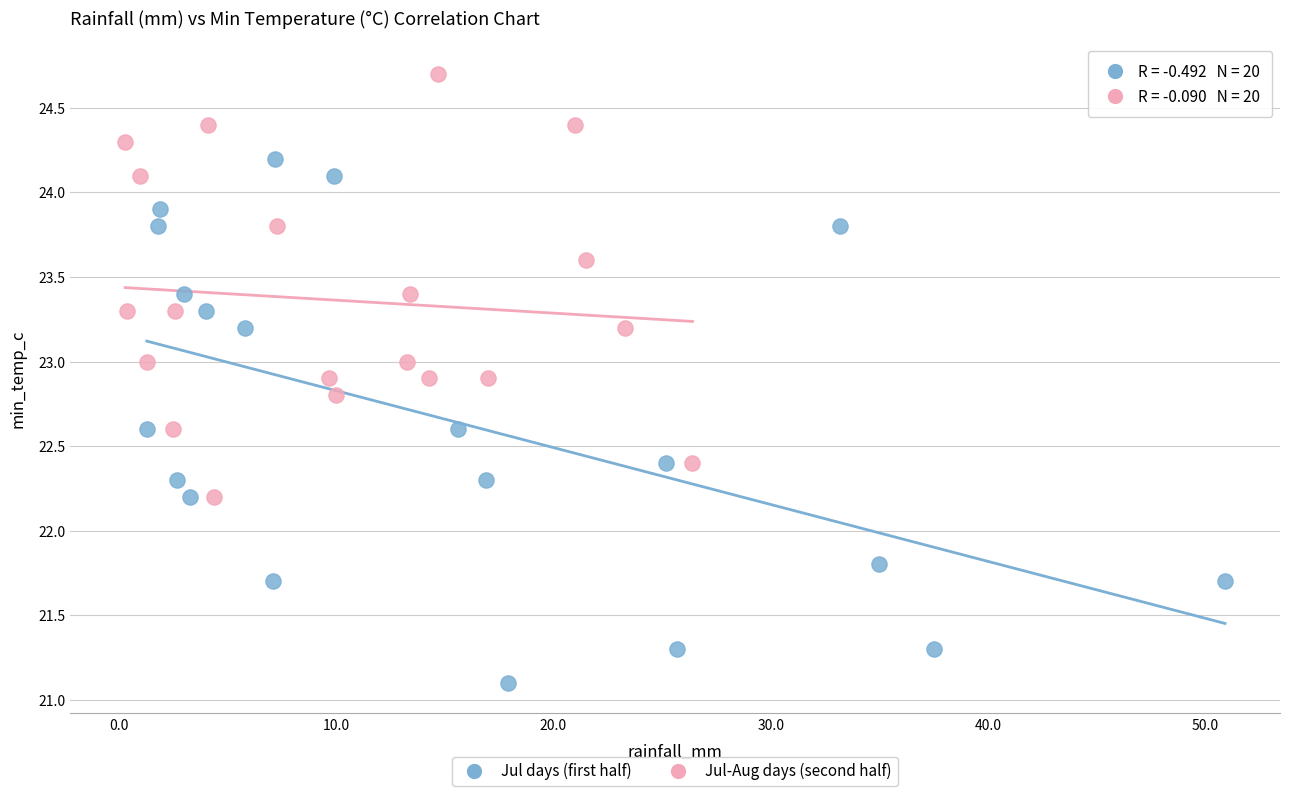

Which series contains the lowest Y value?

Jul days (first half)